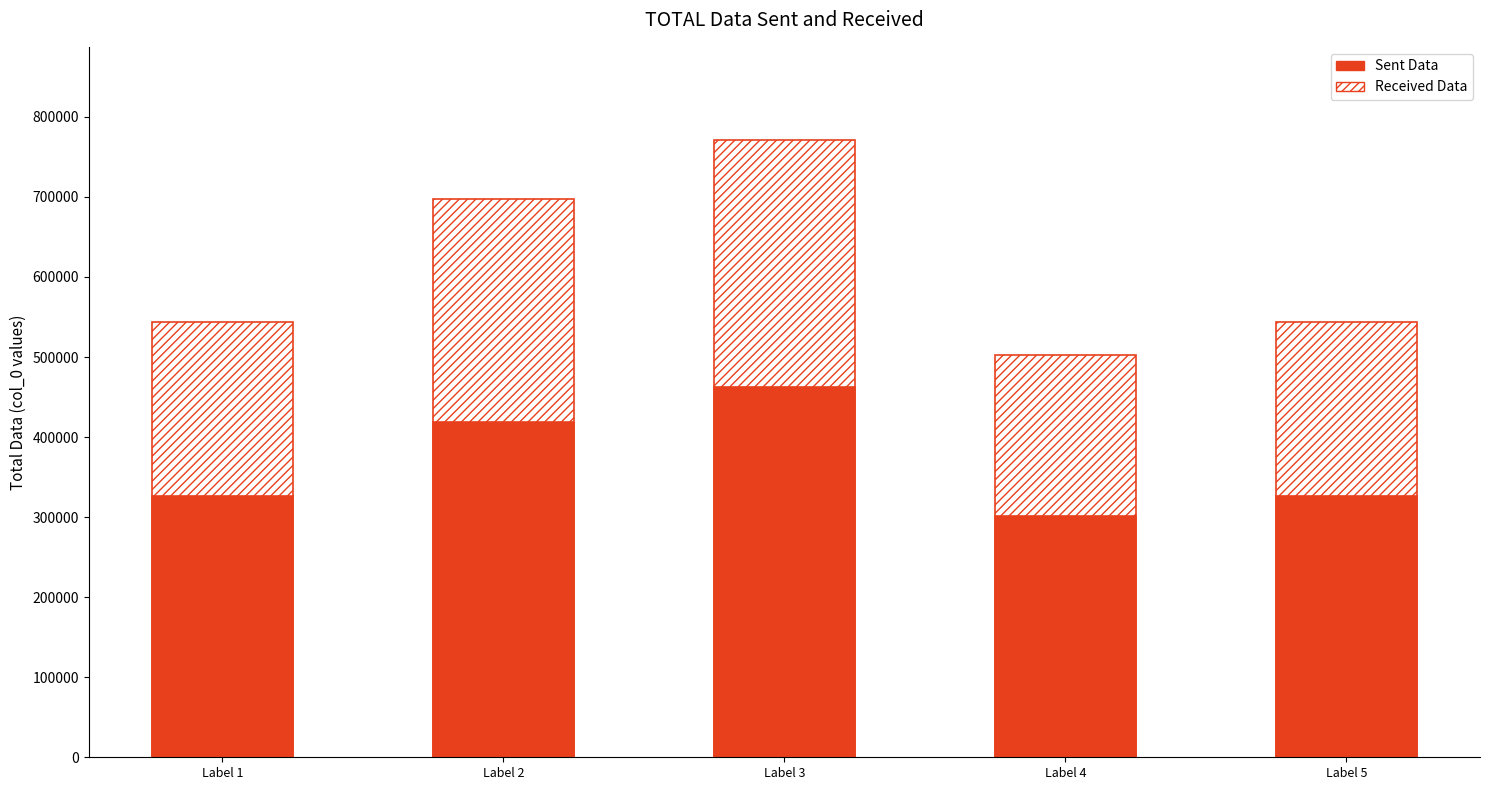

What is the value of the Received Data bar at the 3rd from the left?

771758.0